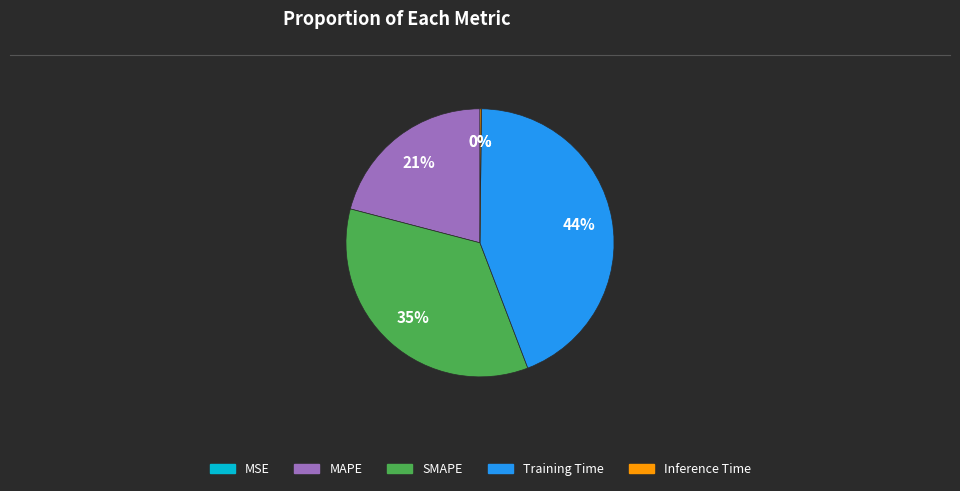

Does any single category account for the majority?

No